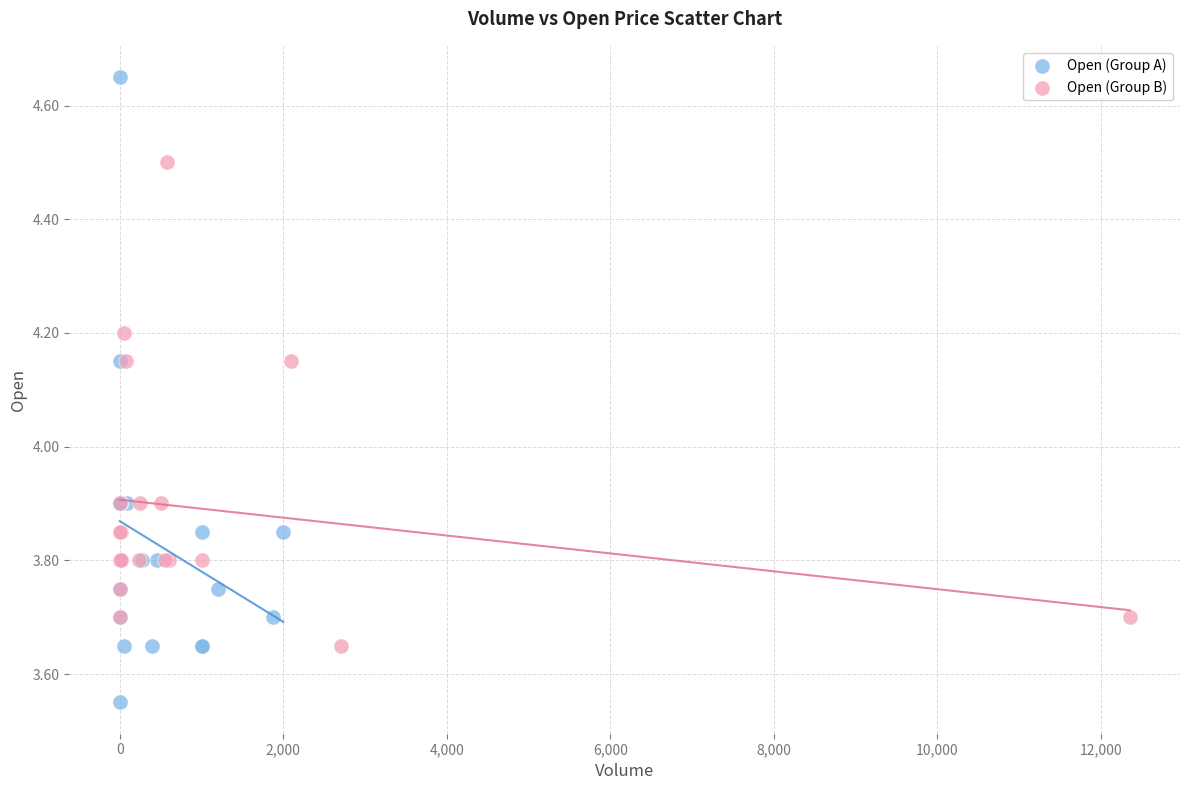

Which series has the largest Y range (max minus min)?

Open (Group A)